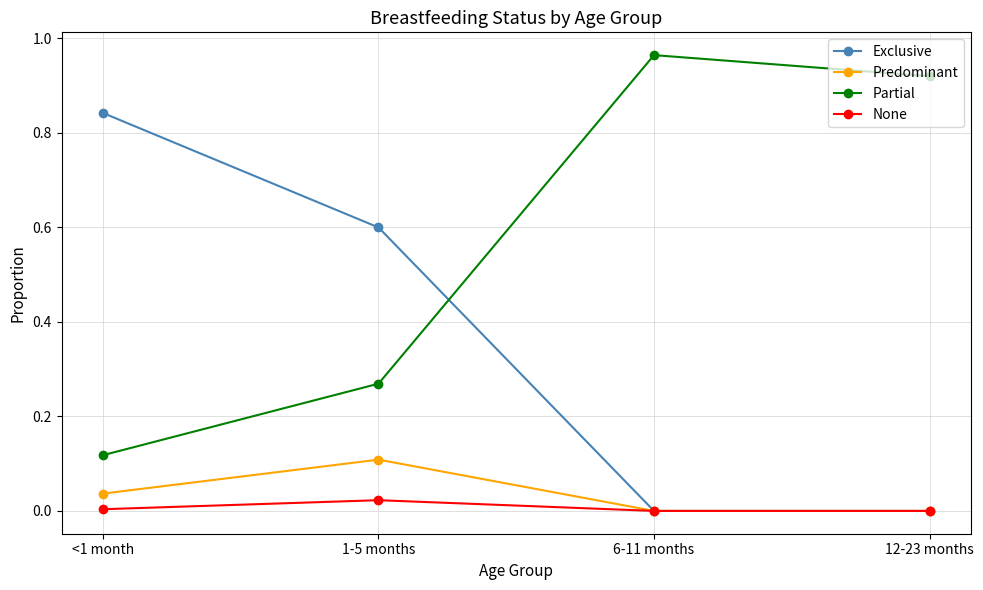

The value of Predominant at 12-23 months is -0.1. True or false?

False